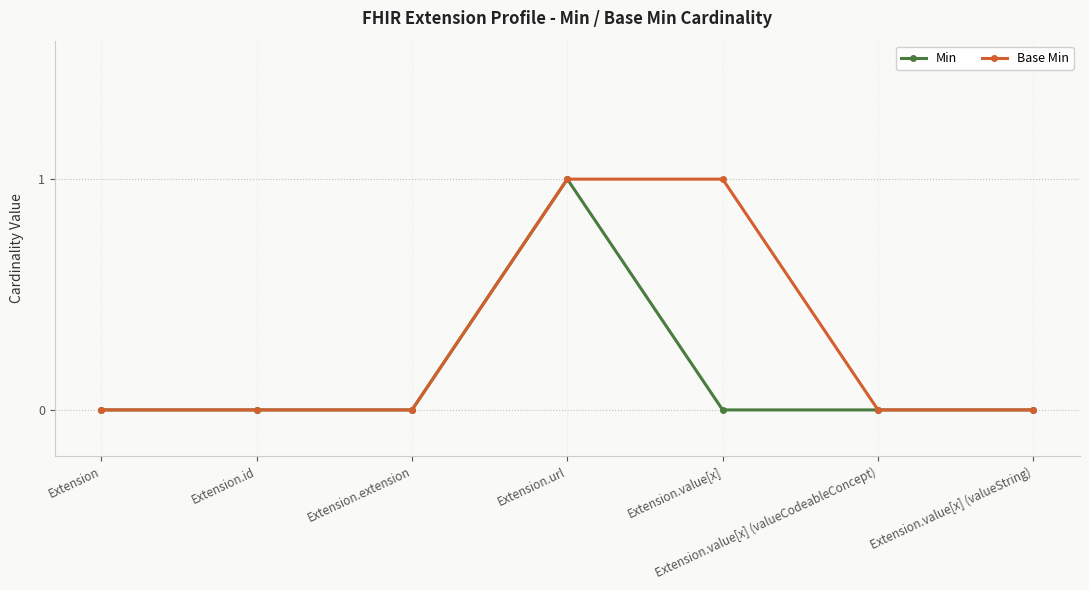

List the series in order of their overall mean, highest first.

Base Min, Min